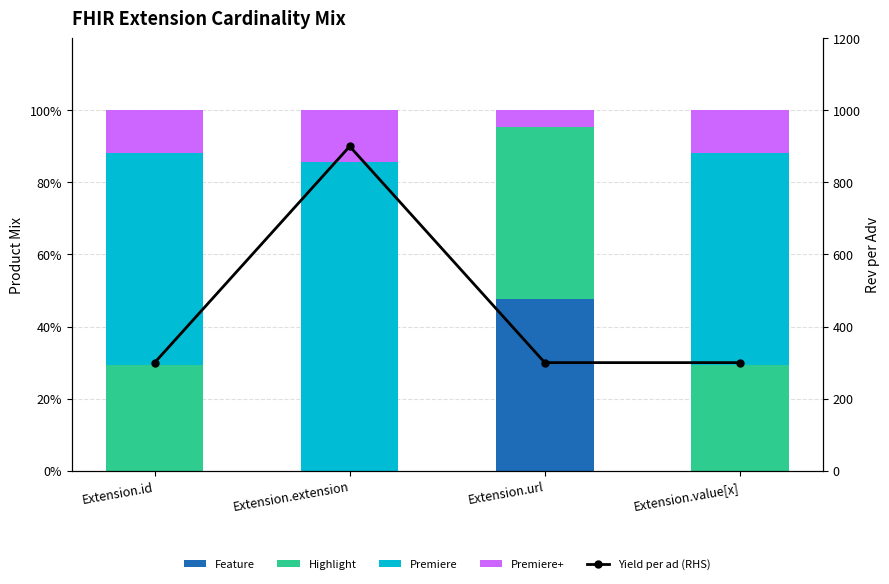

At which label does Premiere reach its minimum?

Extension.url